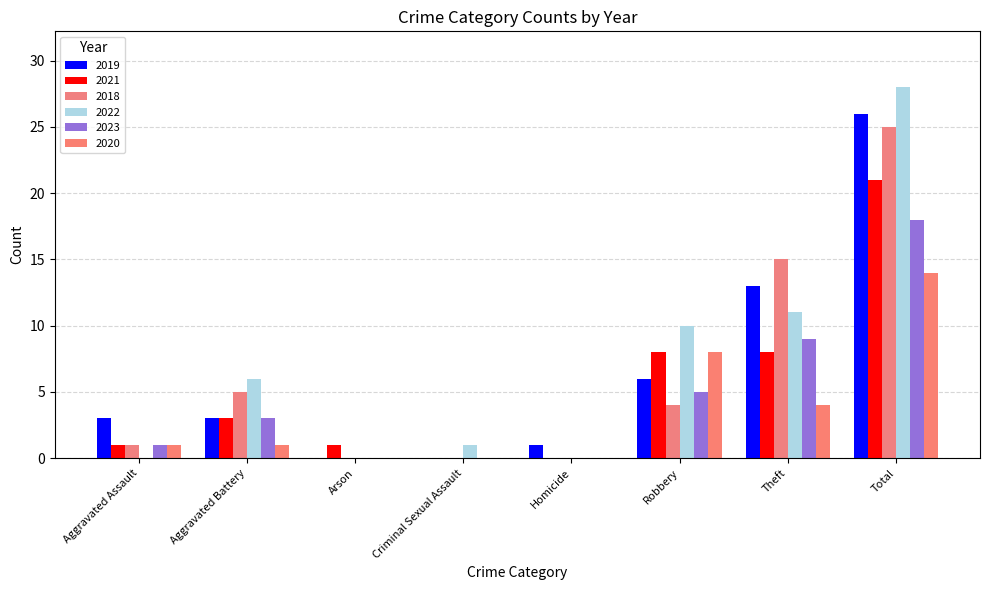

How many series are shown in this chart?

6